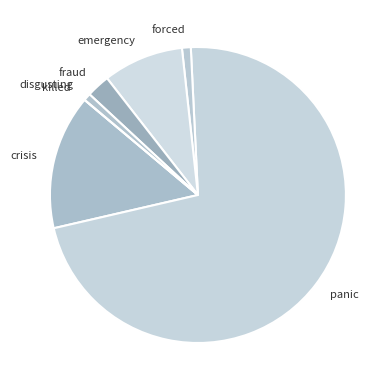

Between disgusting and fraud, which is larger?

fraud